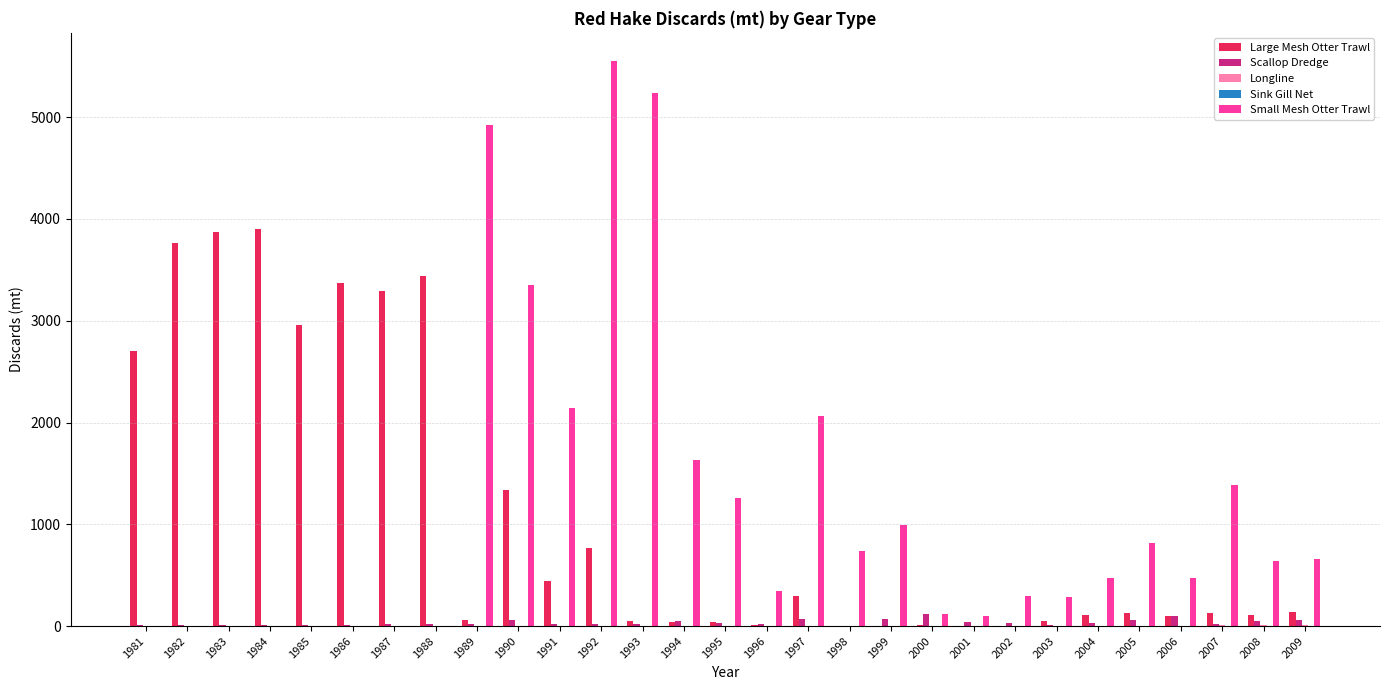

What is the greatest value displayed?

5551.4